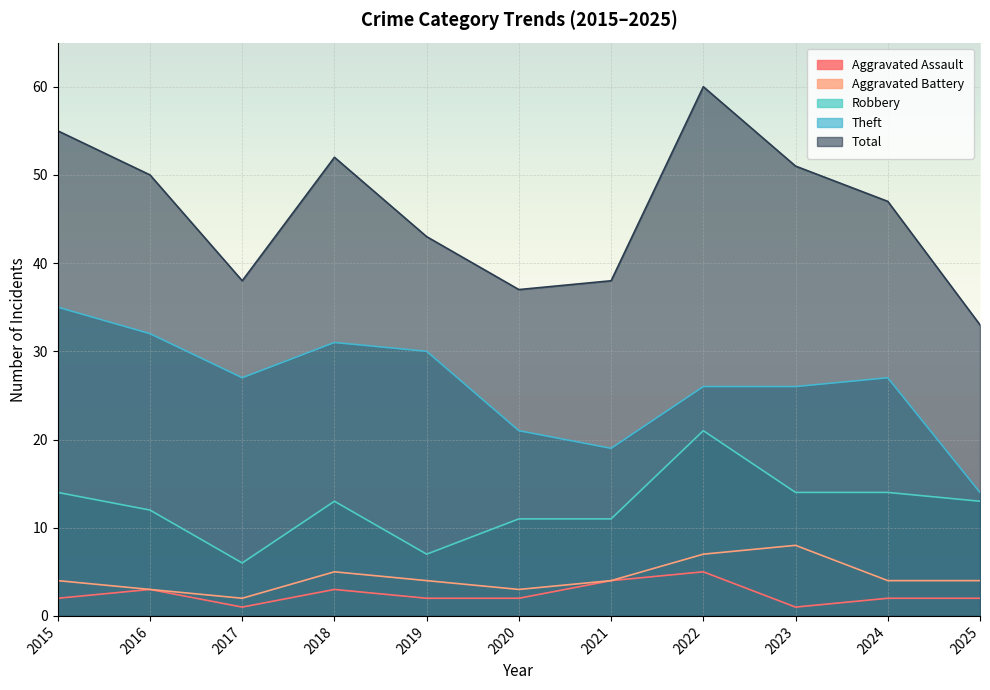

How many data points in Aggravated Assault are less than 2?

2